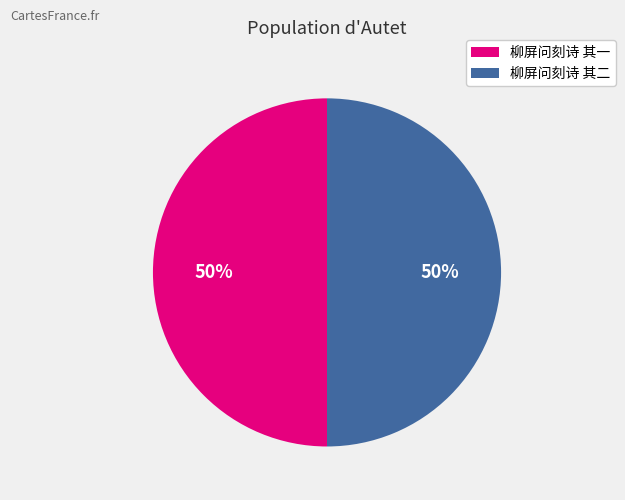

How many segments does this pie chart have?

2